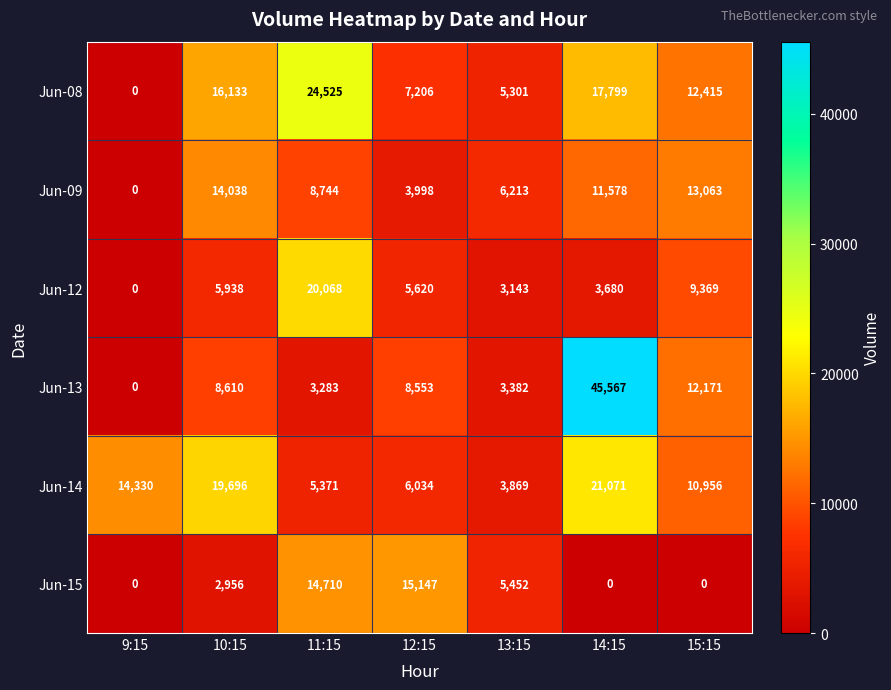

Is the value of Jun-08 at 9:15 greater than the value of Jun-12 at 15:15?

No